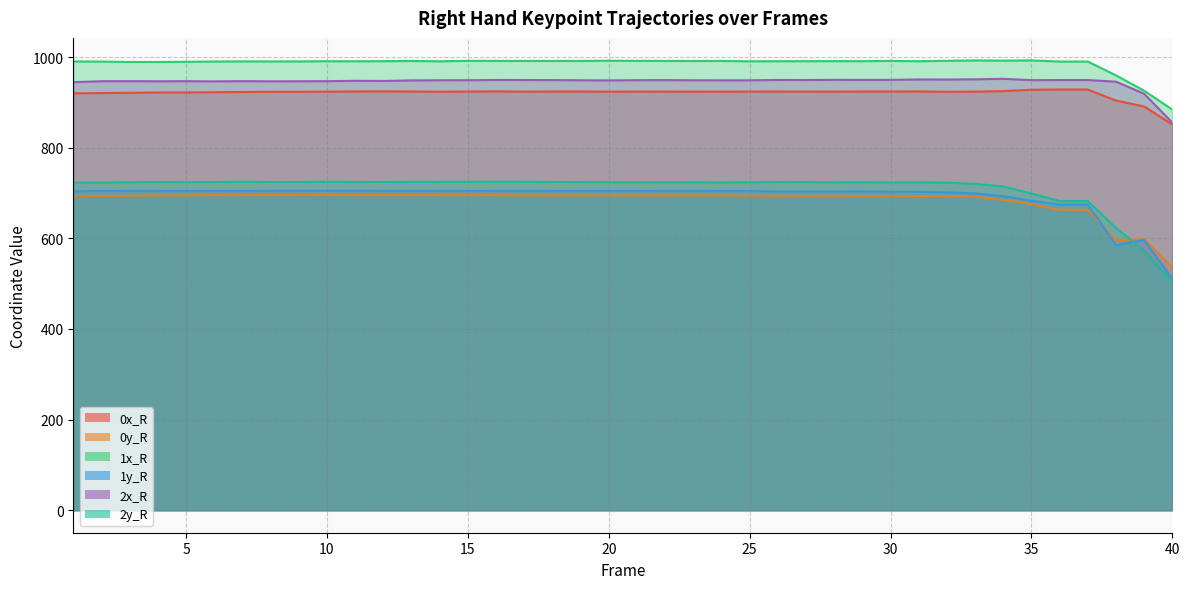

Reading right to left, what are all the values shown in this chart?

0x_R: 851.1	890.9	903.9	928.3	928.3	927.7	924.7	923.6	923.3	924.1	923.9	923.8	923.7	923.8	923.8	923.8	923.5	923.6	923.7	923.7	923.6	923.9	923.9	923.6	924.1	923.8	923.4	923.9	924.2	924.0	923.6	923.3	923.2	922.8	922.3	921.8	921.6	921.1	920.4	919.7
0y_R: 535.8	598.0	595.5	662.9	662.9	675.1	685.0	691.9	692.6	693.4	694.0	693.5	694.2	693.8	694.2	694.1	694.7	694.6	694.8	694.7	694.7	694.7	694.8	694.5	695.1	695.1	695.1	695.2	695.4	695.3	695.7	695.8	695.5	695.1	695.3	694.8	694.5	693.9	693.7	693.6
1x_R: 884.0	925.6	959.6	990.0	990.0	992.5	992.0	992.4	991.5	990.7	991.4	990.8	990.9	990.8	990.7	990.5	991.4	991.2	991.4	991.5	991.7	991.3	991.3	991.3	991.4	991.5	990.6	991.2	990.8	990.6	990.7	990.3	990.2	990.3	990.0	989.5	989.0	989.1	989.9	990.3
1y_R: 510.6	596.2	585.0	674.3	674.3	682.9	693.0	698.9	701.4	702.7	702.7	703.6	703.5	703.4	703.4	703.9	704.4	704.7	704.6	704.4	704.1	704.4	704.5	704.7	704.5	704.5	704.6	704.7	704.7	704.8	704.8	704.8	704.7	704.4	704.4	704.1	704.5	704.7	704.3	703.4
2x_R: 855.2	918.9	945.5	949.2	949.2	948.9	951.9	950.7	950.3	950.4	949.5	949.4	949.6	949.2	949.3	948.6	948.6	948.7	949.0	948.9	948.4	948.7	949.1	949.2	949.3	948.8	948.7	948.3	947.2	947.5	946.7	946.5	946.4	946.7	946.2	946.6	946.4	946.7	946.6	944.5
2y_R: 502.9	572.5	622.9	682.1	682.1	698.9	714.4	720.1	722.8	723.5	723.3	723.6	723.5	724.0	724.1	723.7	723.1	723.6	723.7	723.7	723.9	724.0	724.3	724.8	725.0	724.8	724.5	724.6	724.3	724.4	724.8	724.2	724.2	724.9	724.2	723.9	724.2	723.8	723.0	722.7